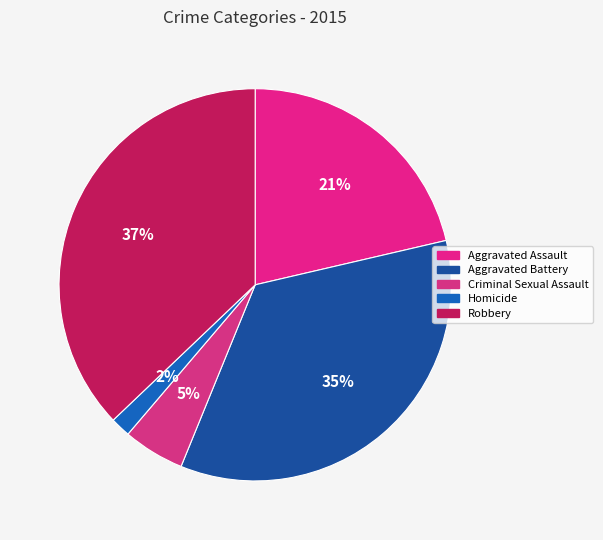

Count the number of slices in the pie.

5